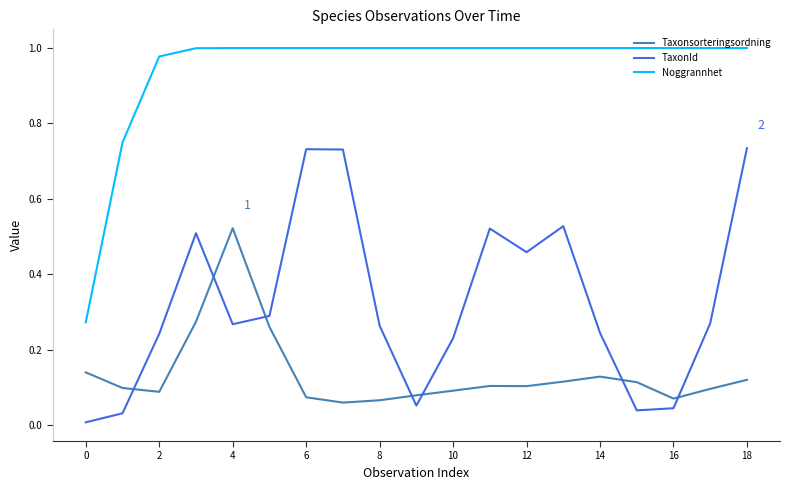

True or false: TaxonId and Noggrannhet intersect in this chart.

False